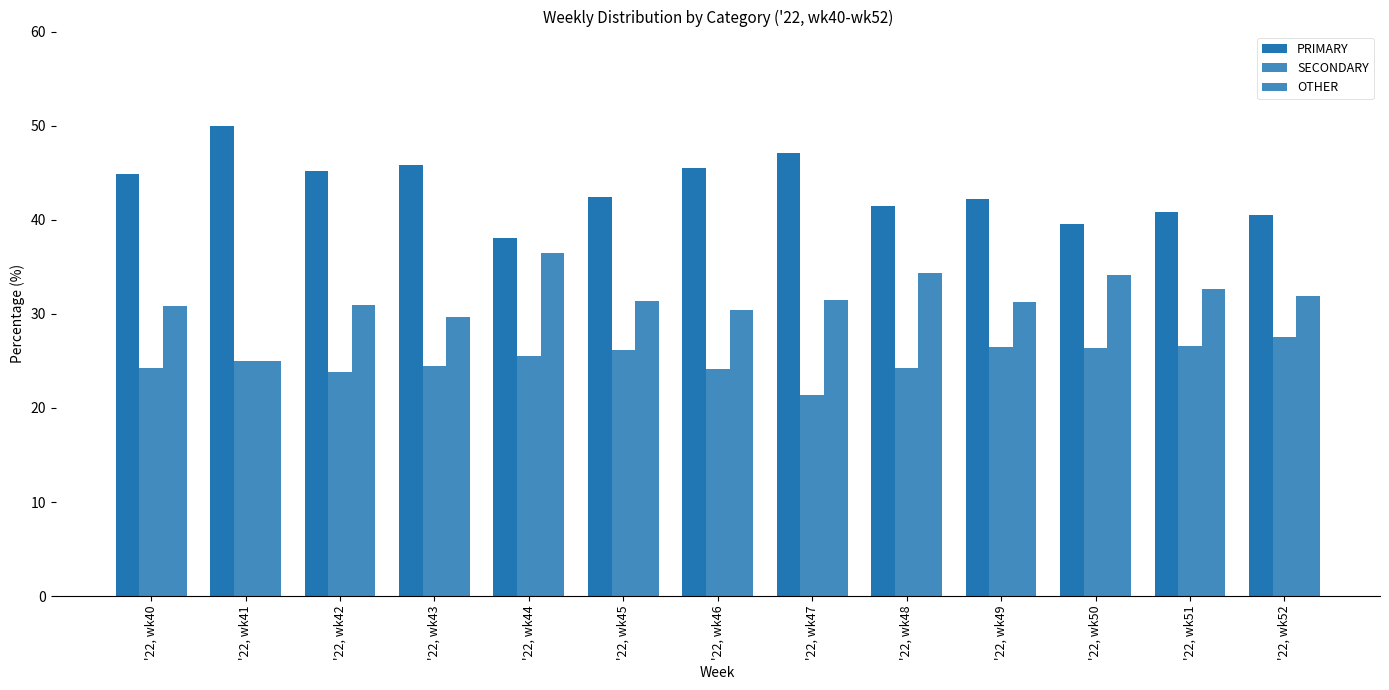

Count the number of categories in the chart.

13